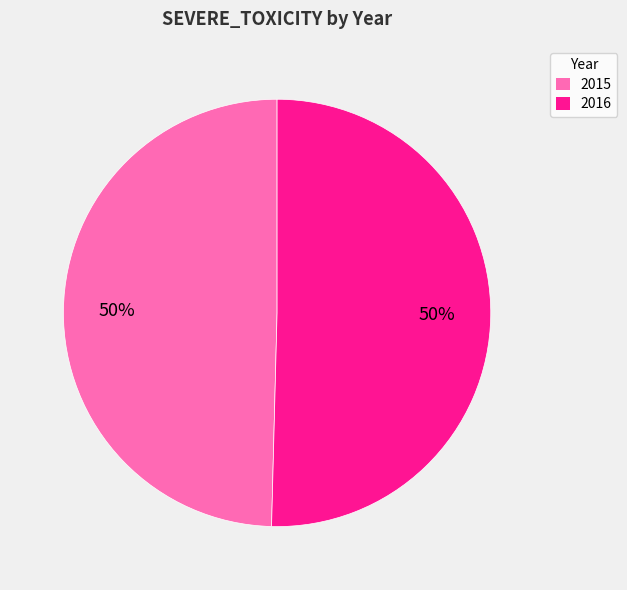

Which slice is the smallest?

2015